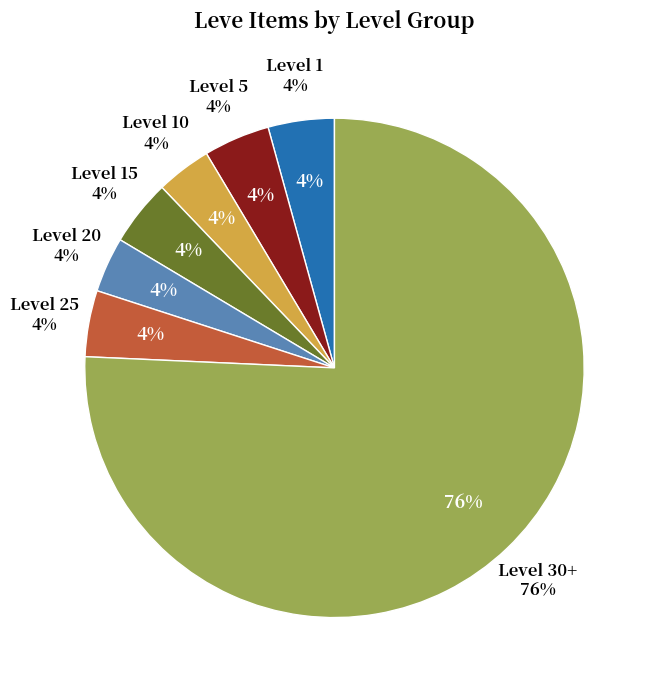

Does Level 1 represent more than half of the total?

No